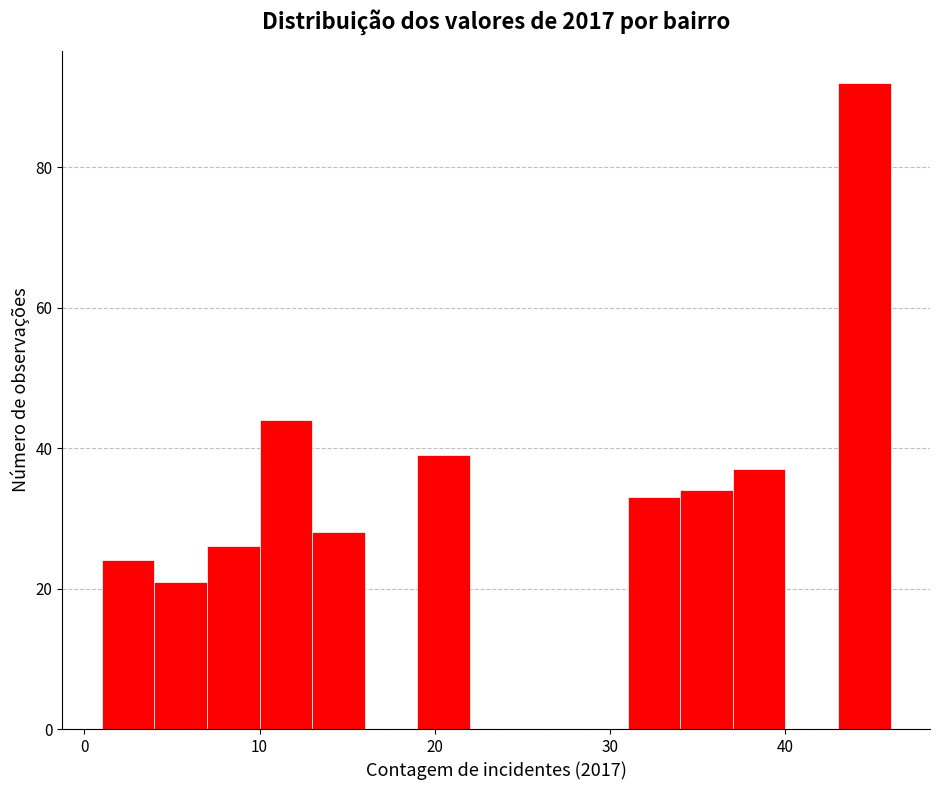

Read against the x-axis, roughly where is the centre of the tallest bar?

45